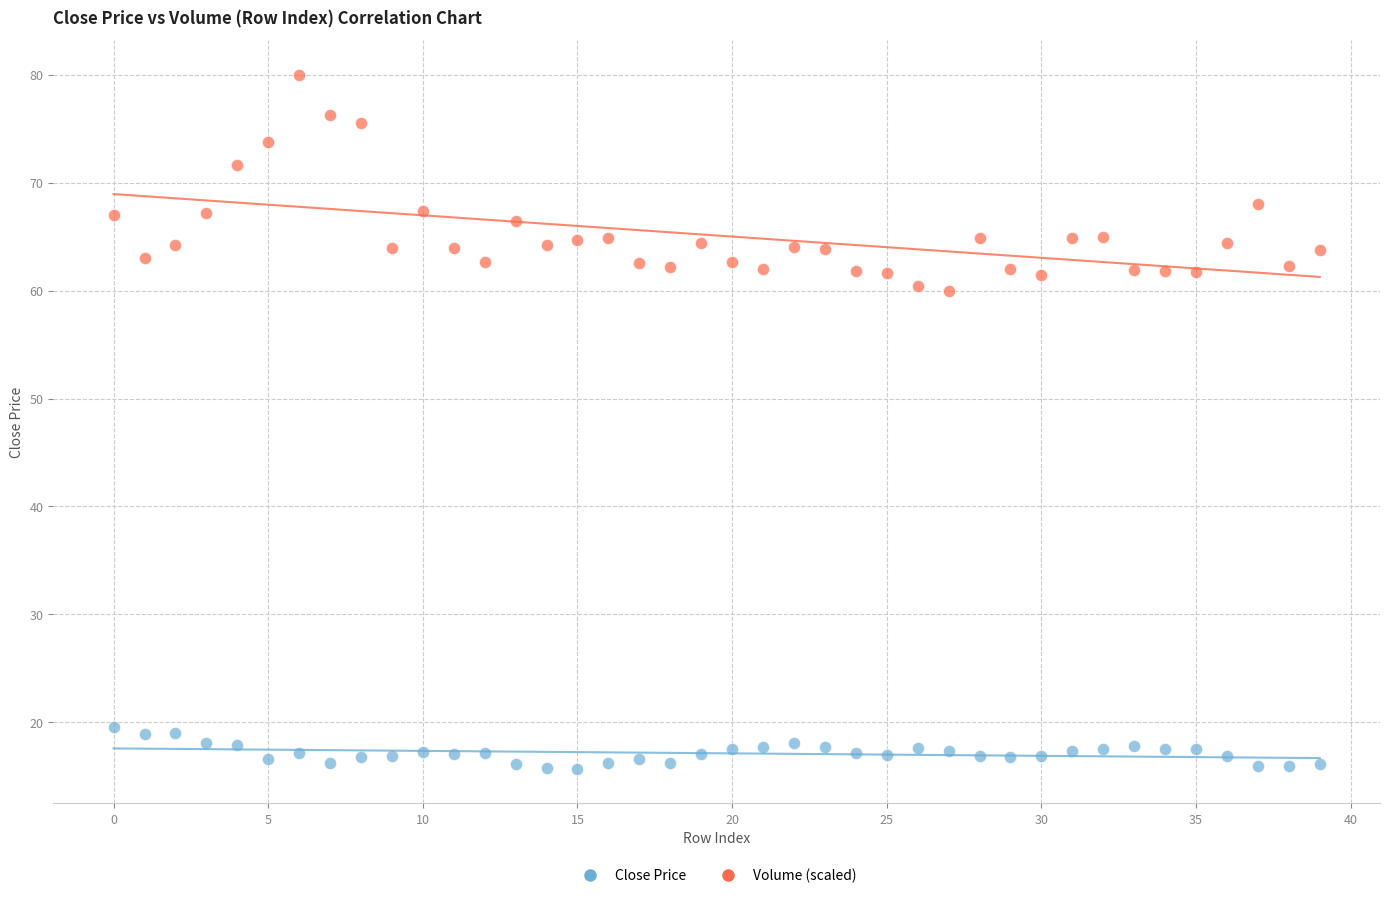

What are all the series names shown in the legend?

Close Price, Volume (scaled)